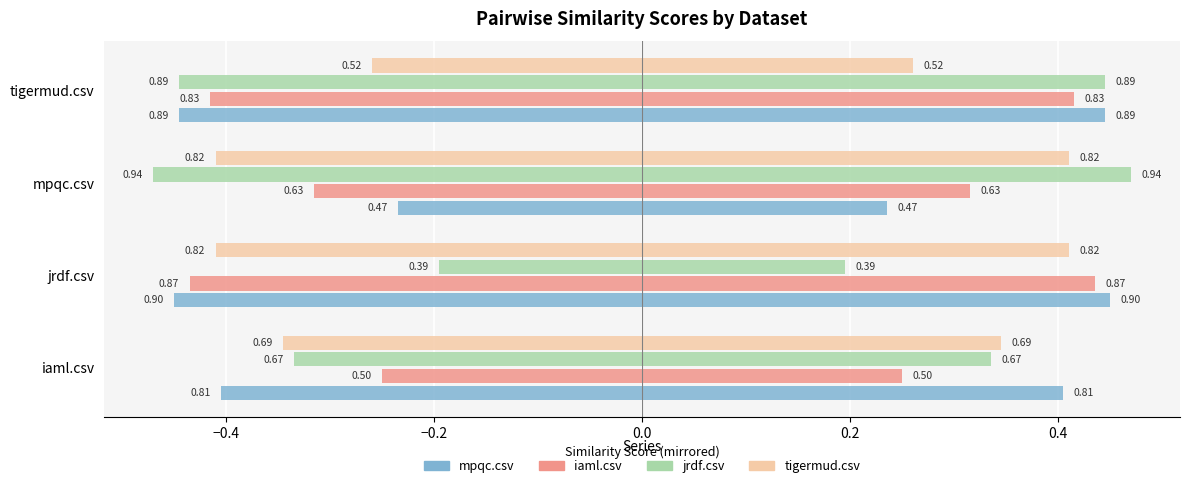

Rank the series at tigermud.csv from highest to lowest value.

tigermud.csv, iaml.csv, mpqc.csv, jrdf.csv